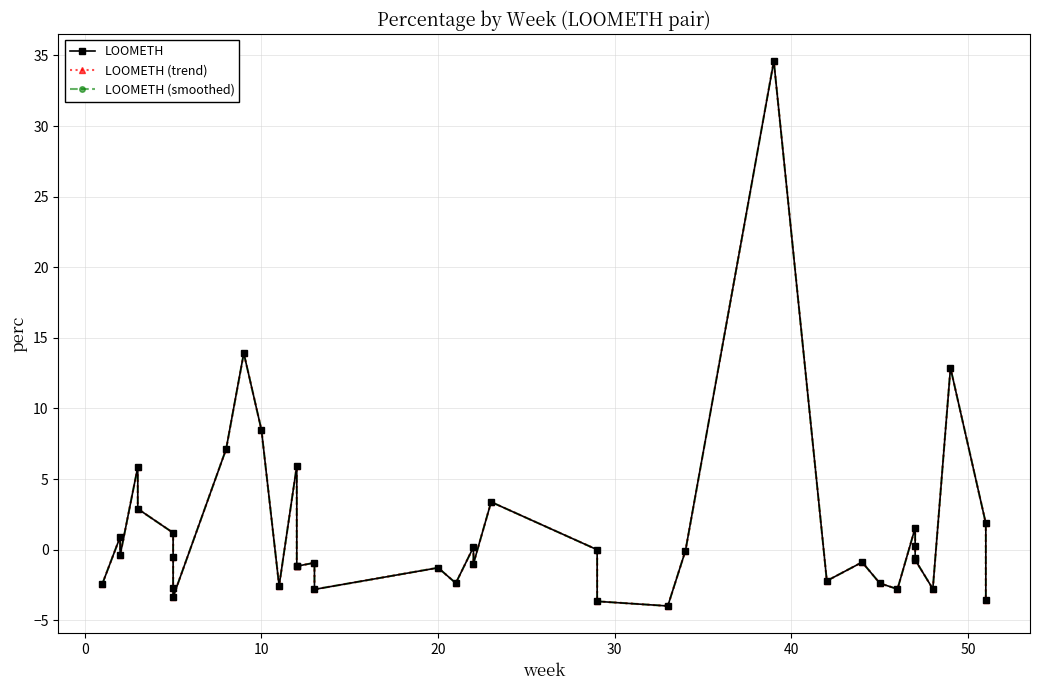

In LOOMETH, how many points are higher than both neighbors (excluding endpoints)?

12